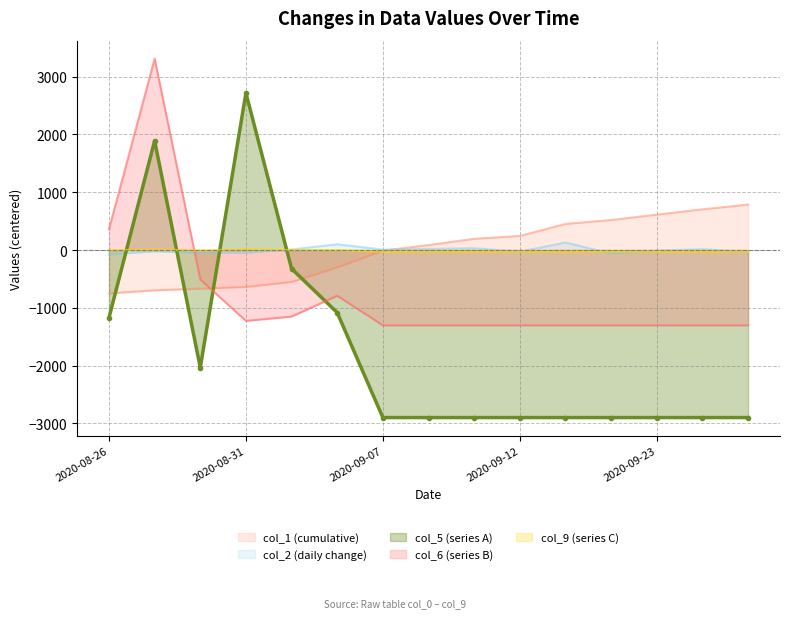

How many times do col_9 and col_1 cross each other?

1